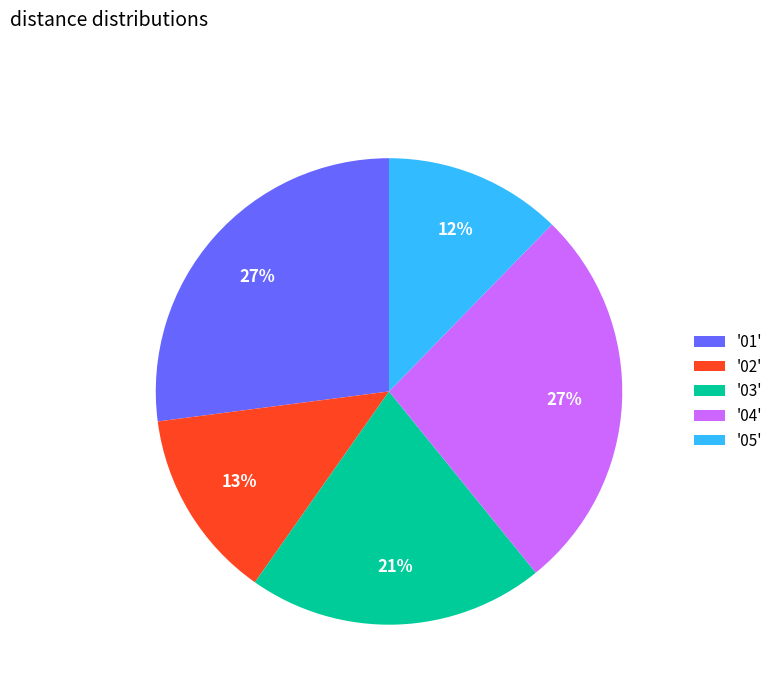

The '04' slice represents 27% of the pie. True or false?

True